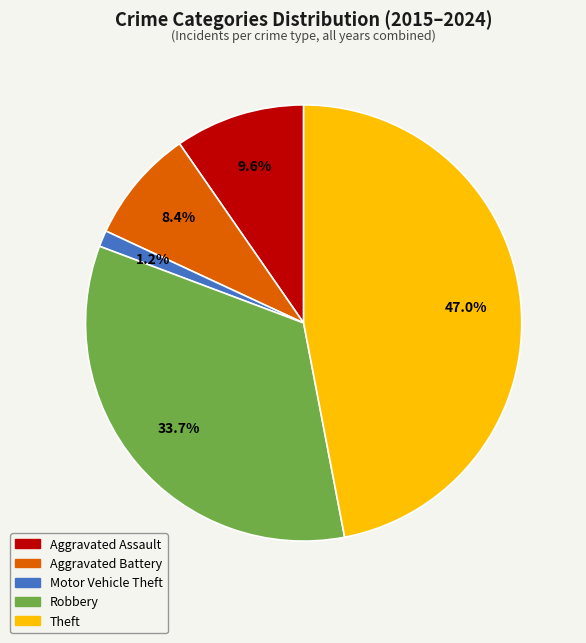

What percentage do Motor Vehicle Theft and Robbery together represent?

34.9%